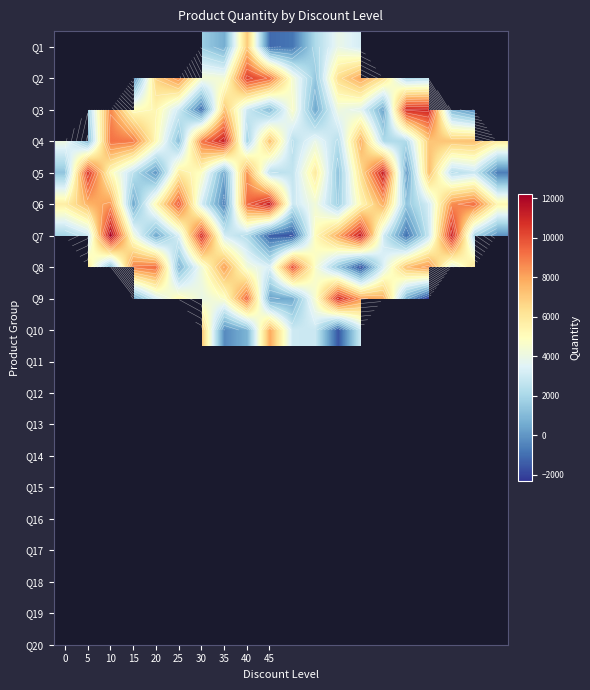

List the series in order of their peak value, highest first.

Q1, Q2, Q3, Q7, Q5, Q4, Q8, Q9, Q10, Q6